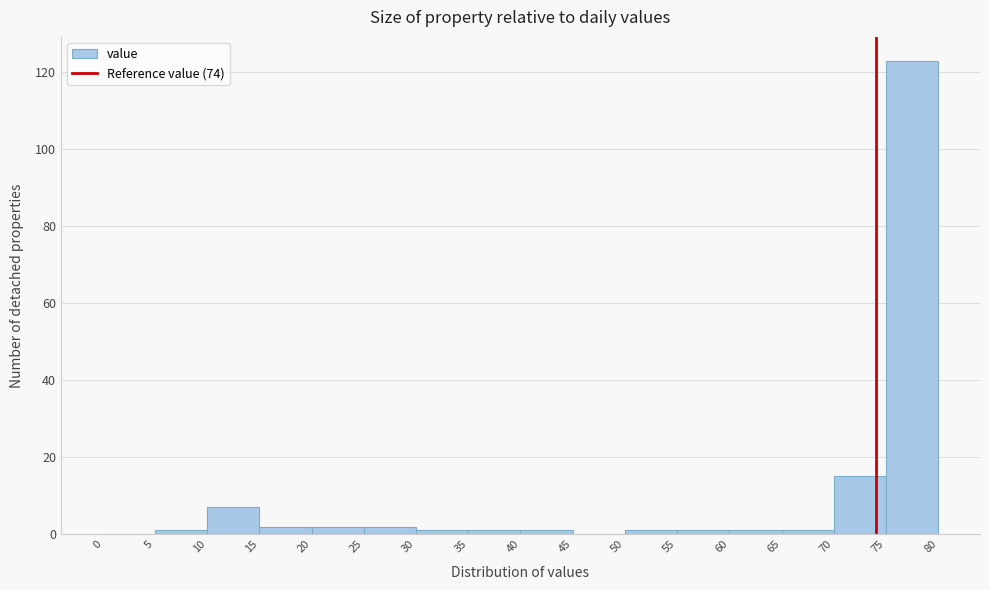

Over which range of the x-axis is the bar tallest?

75 to 80